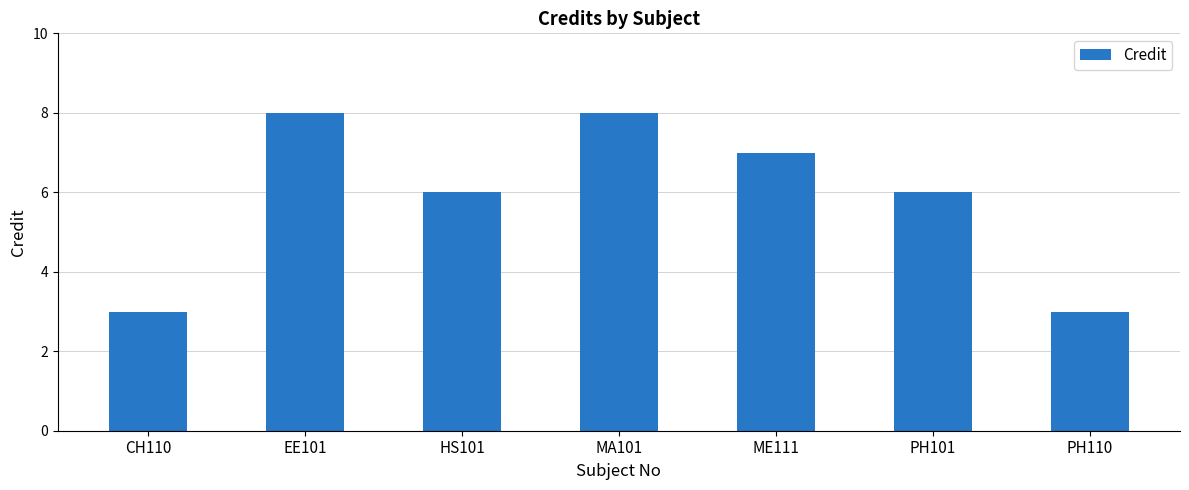

What is the value of the 6th bar from the left?

6